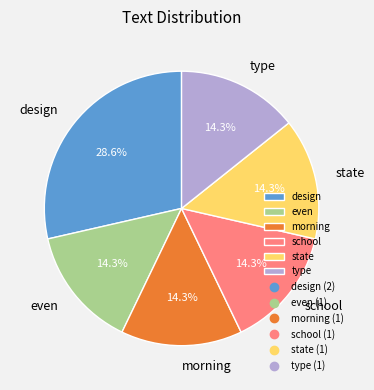

Combined, what portion of the pie is morning and even?

28.6%